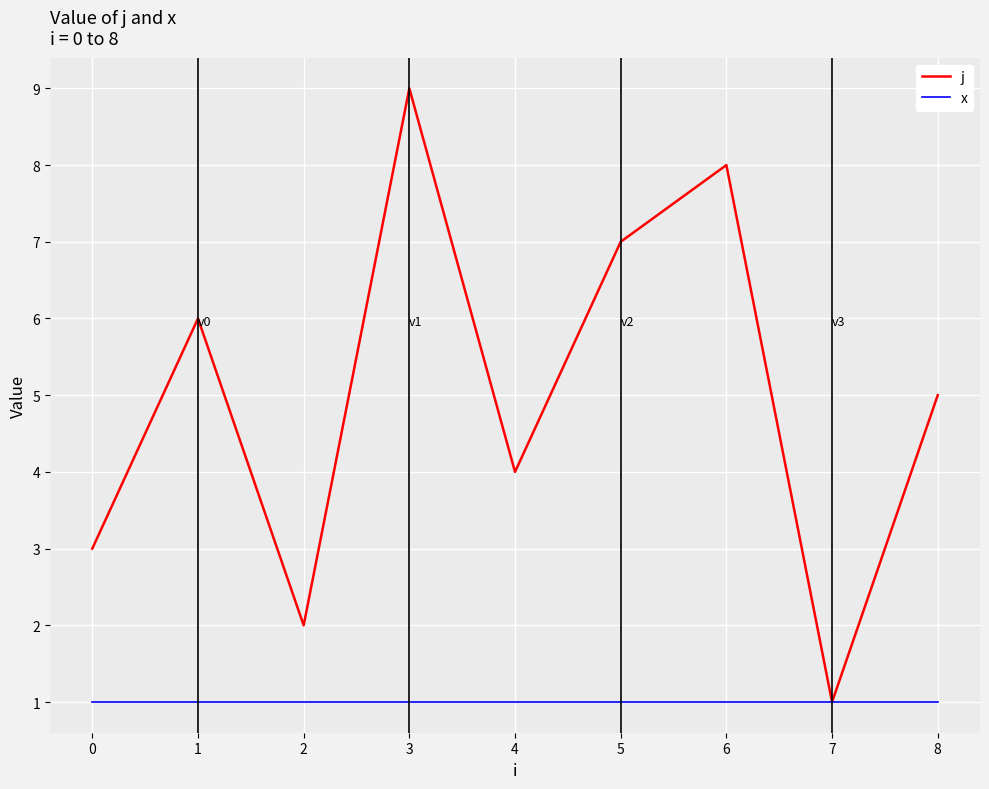

Which series has the widest spread of values?

j